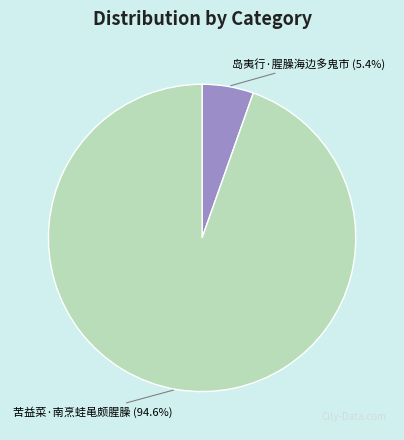

Is it true that 岛夷行·腥臊海边多鬼市 is 5% of the pie?

True